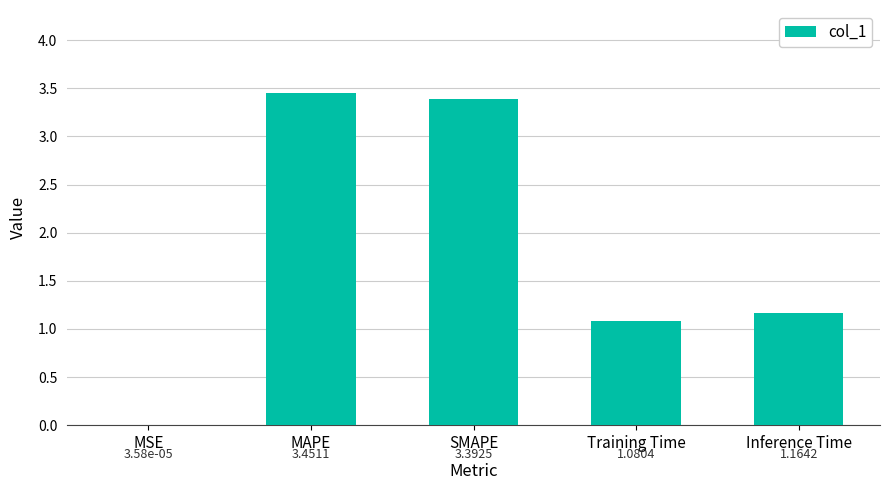

What is the change in value from SMAPE to Inference Time?

-2.2